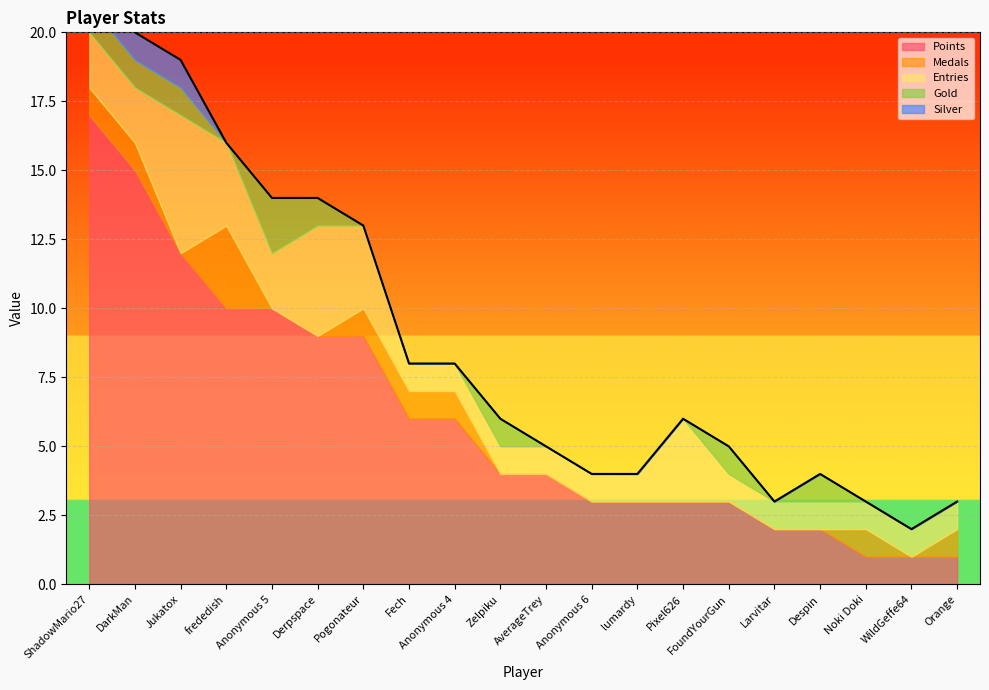

Which category has the highest value across all series?

ShadowMario27